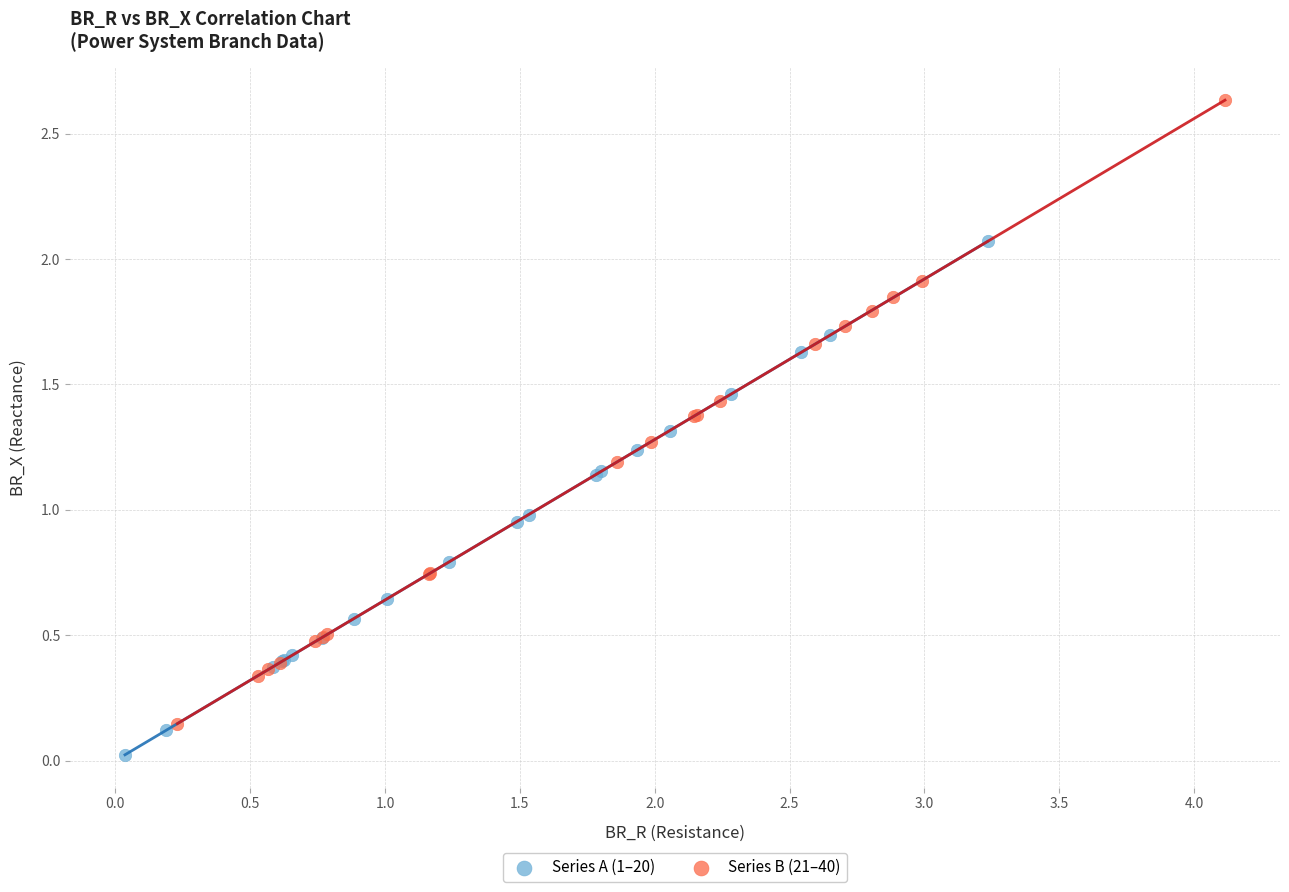

Which series has the largest Y range (max minus min)?

Series B (21–40)